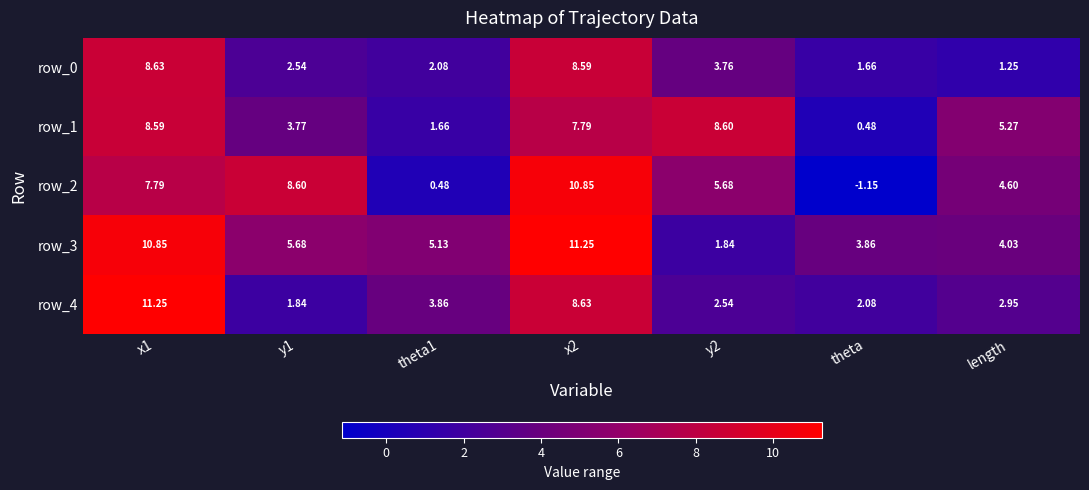

Is the value of row_3 at x2 greater than the value of row_0 at y2?

Yes